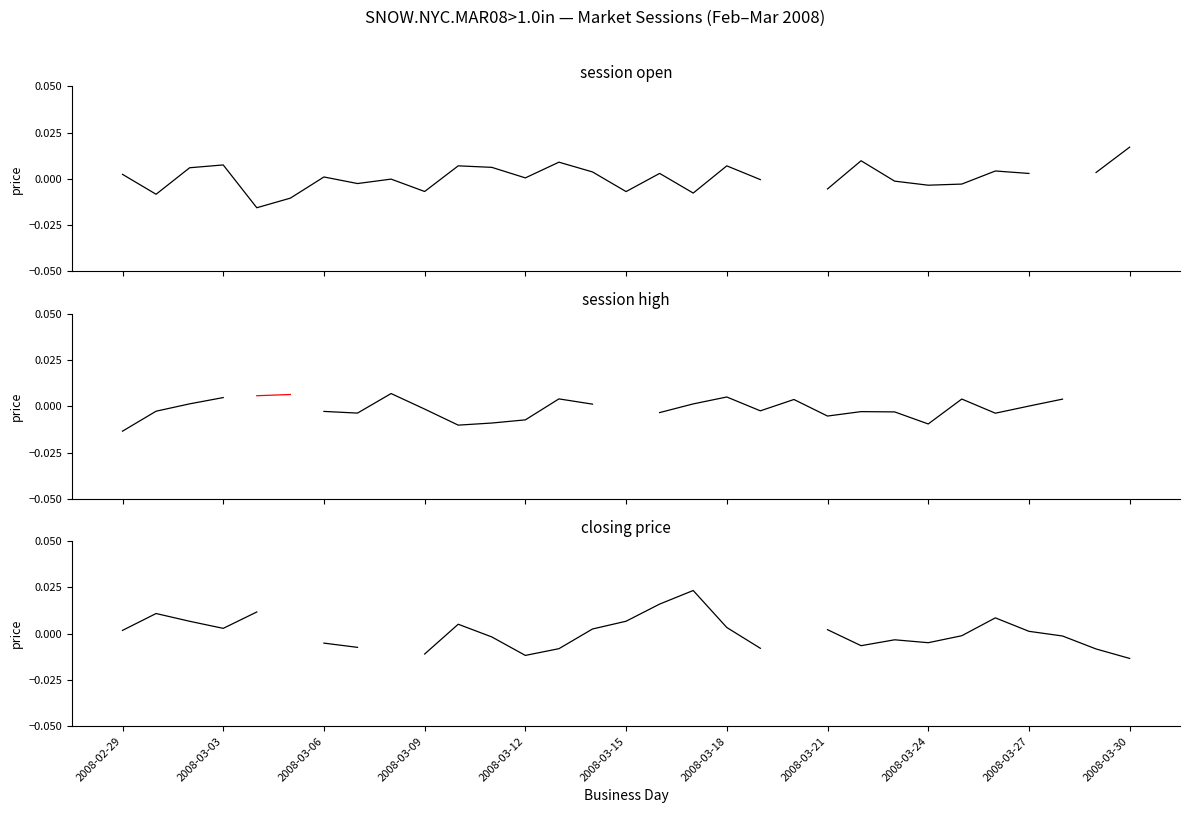

Which has a higher value, 26 or 2008-03-21?

26